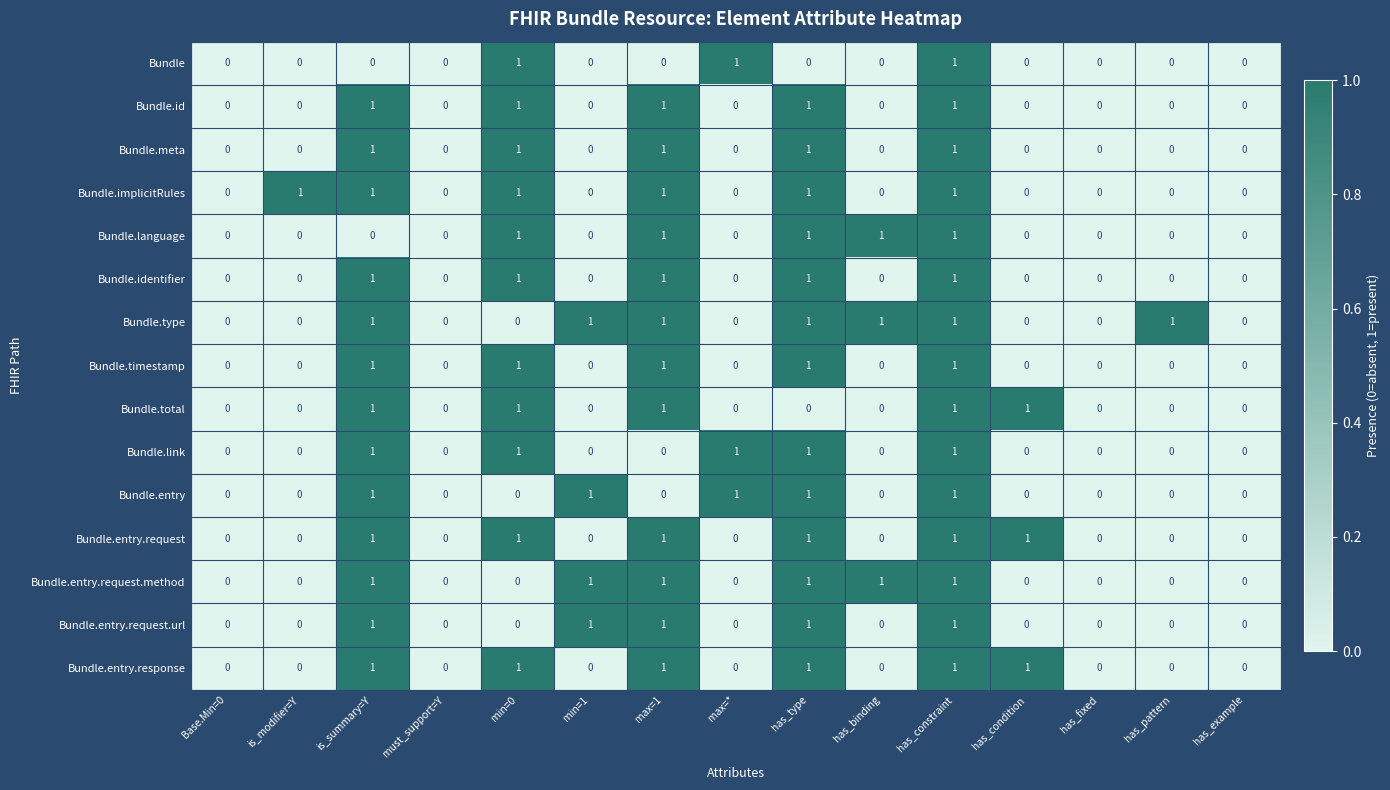

What is the total value across all series at has_constraint?

15